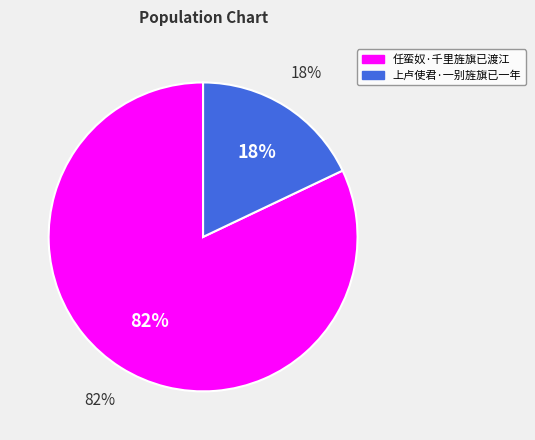

Combined, do 上卢使君·一别旌旗已一年 and 任蛮奴·千里旌旗已渡江 account for over 50%?

Yes